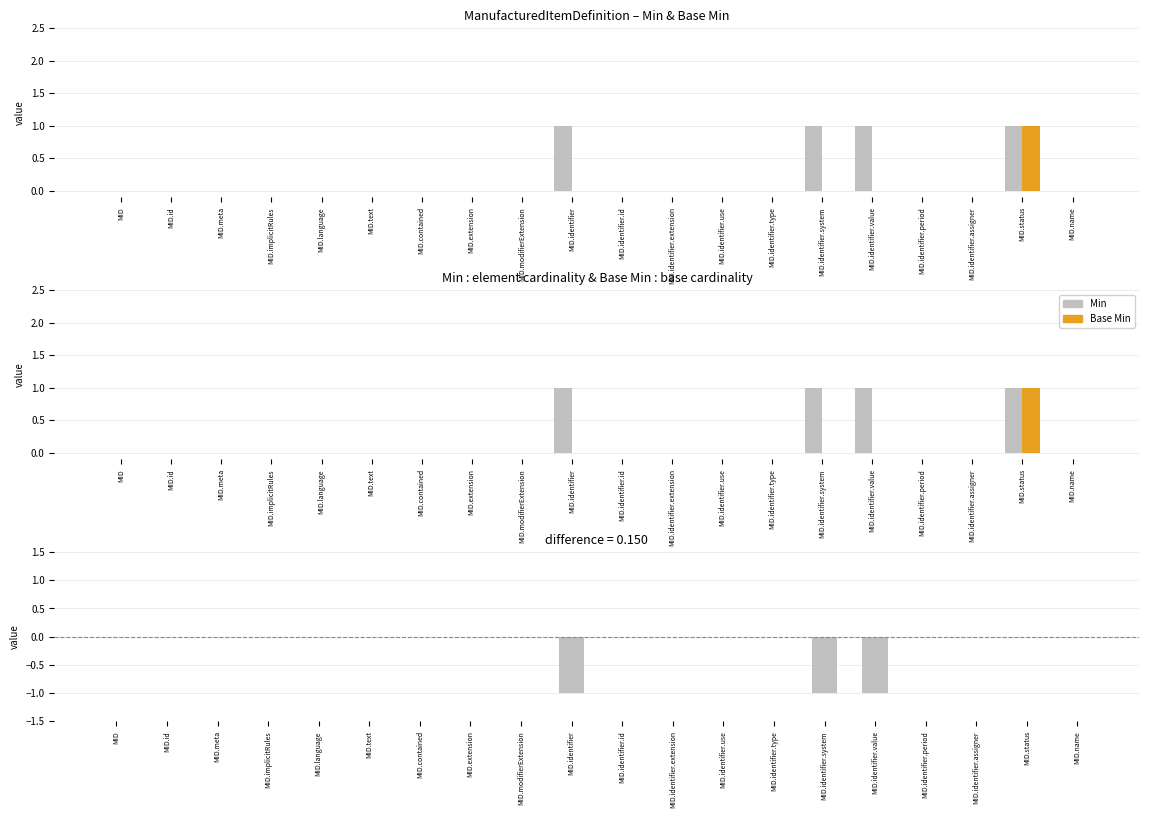

Which category has the lowest value in the Base Min series?

MID